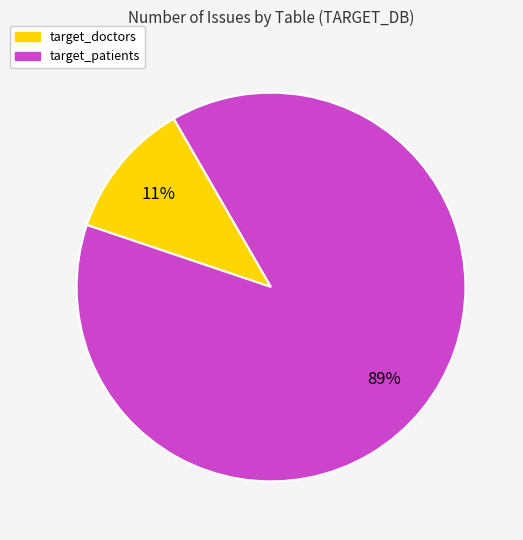

Is there any slice that represents more than half of the pie?

Yes